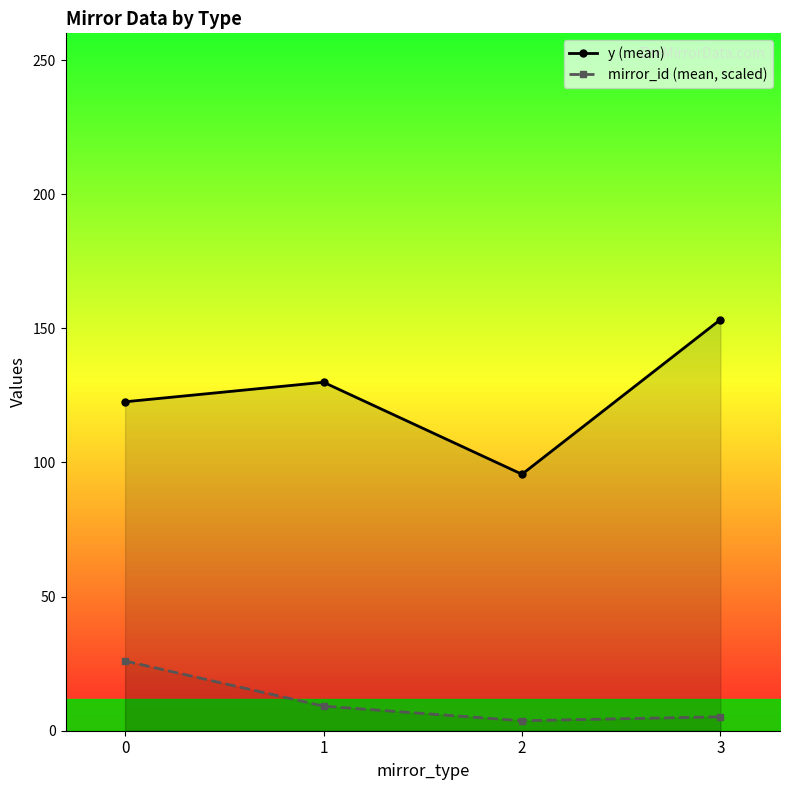

The value of mirror_id (mean, scaled) at 0 is 26.0. True or false?

True